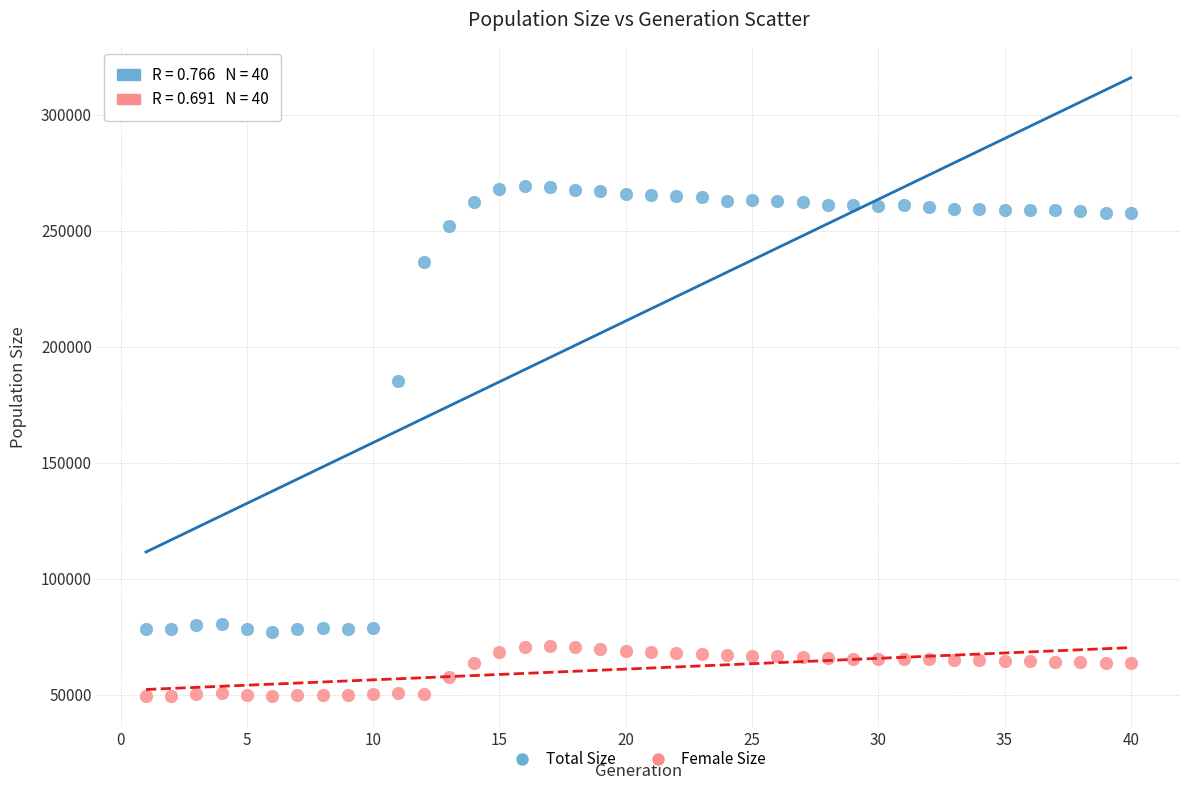

Which series has the widest spread of Y values?

Total Size